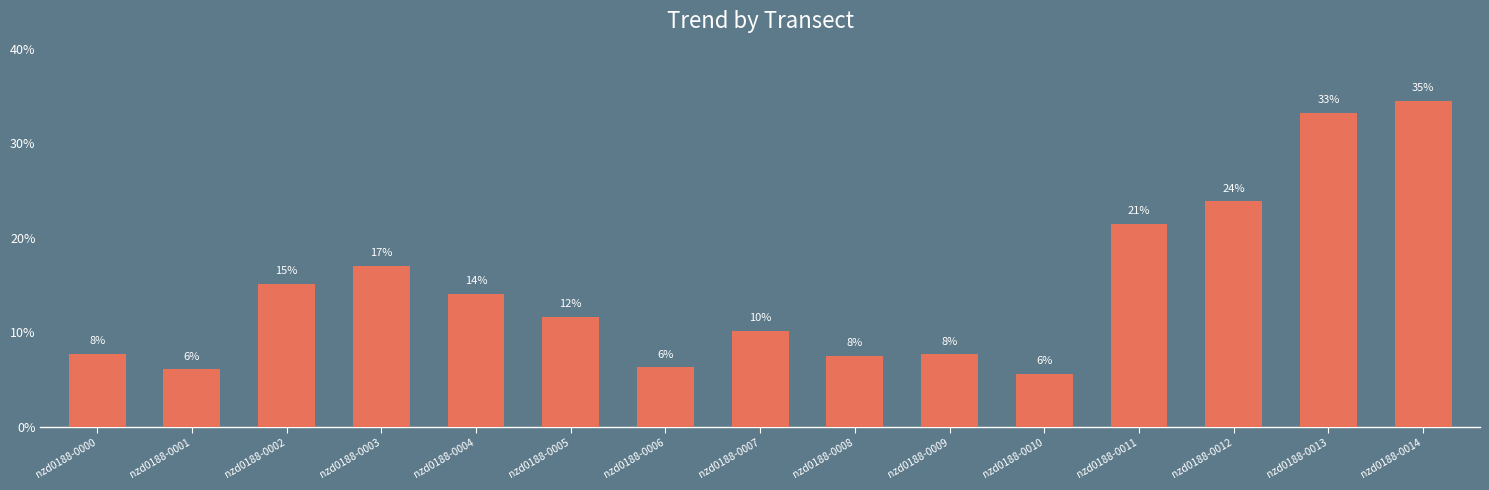

Rank the categories by value from lowest to highest.

nzd0188-0010, nzd0188-0001, nzd0188-0006, nzd0188-0008, nzd0188-0009, nzd0188-0000, nzd0188-0007, nzd0188-0005, nzd0188-0004, nzd0188-0002, nzd0188-0003, nzd0188-0011, nzd0188-0012, nzd0188-0013, nzd0188-0014